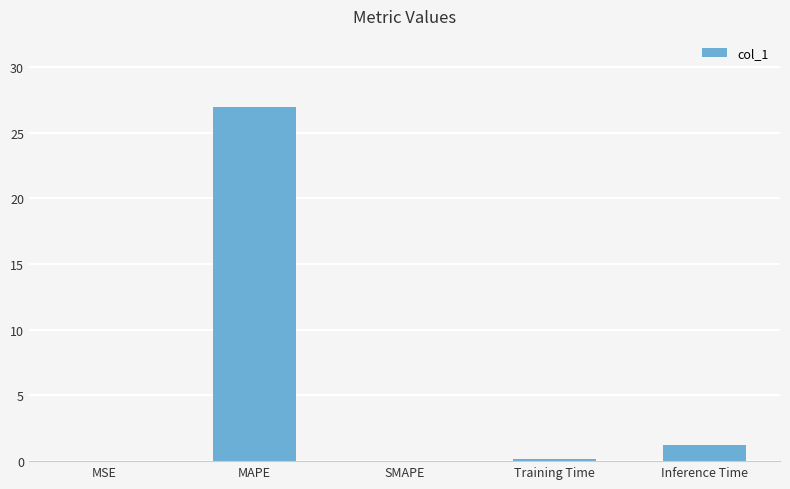

What is the maximum value shown in the chart?

27.0